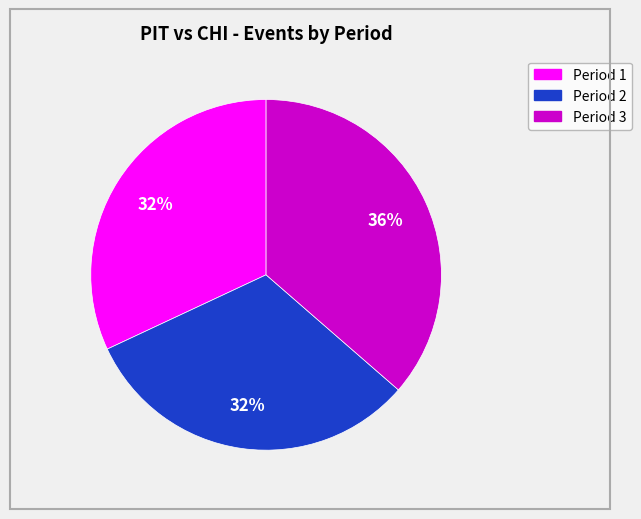

Is Period 3 the majority of the pie?

No